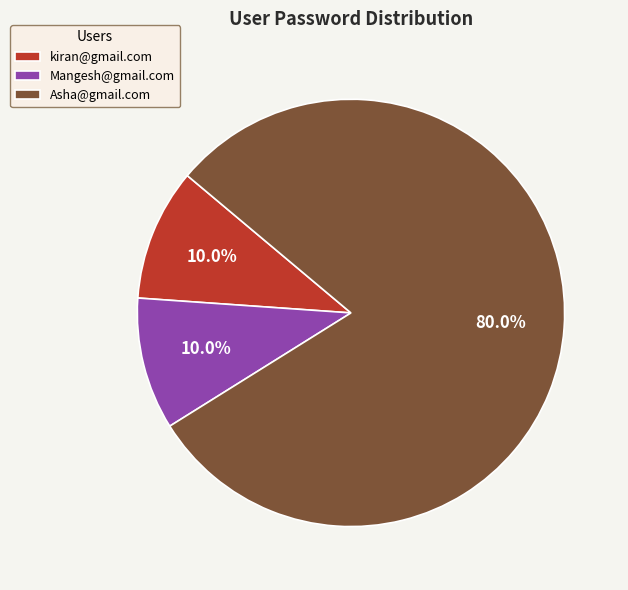

To the nearest percent, what is the difference between the largest and smallest slice percentages?

70%